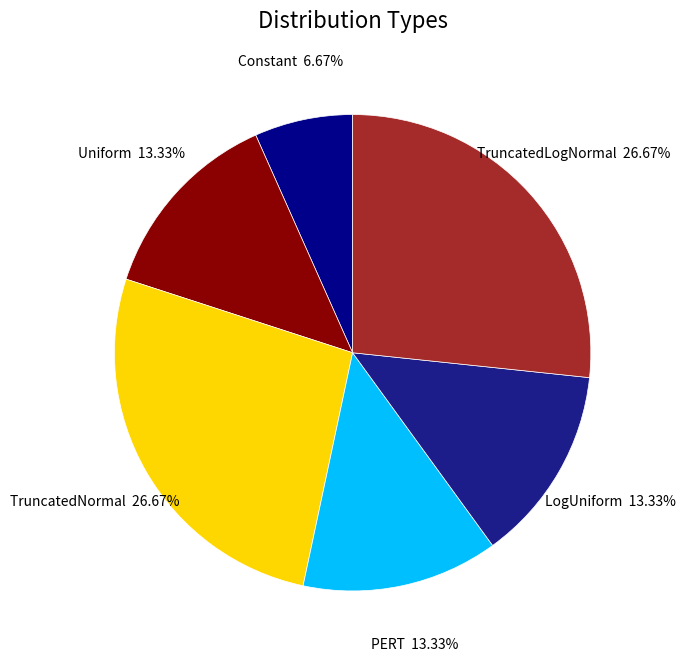

Which has a higher value, TruncatedNormal or Uniform?

TruncatedNormal